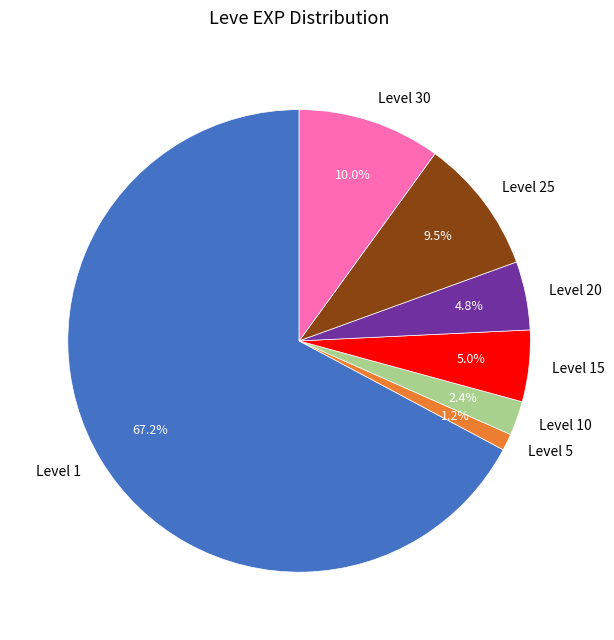

Which slice is the largest?

Level 1